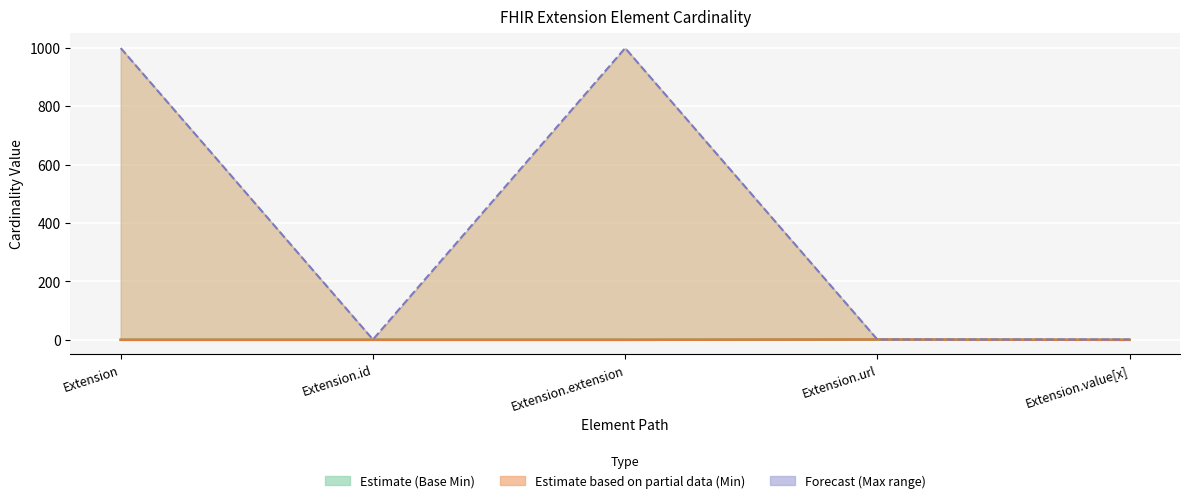

What is the label of the 2nd point from the right?

Extension.url